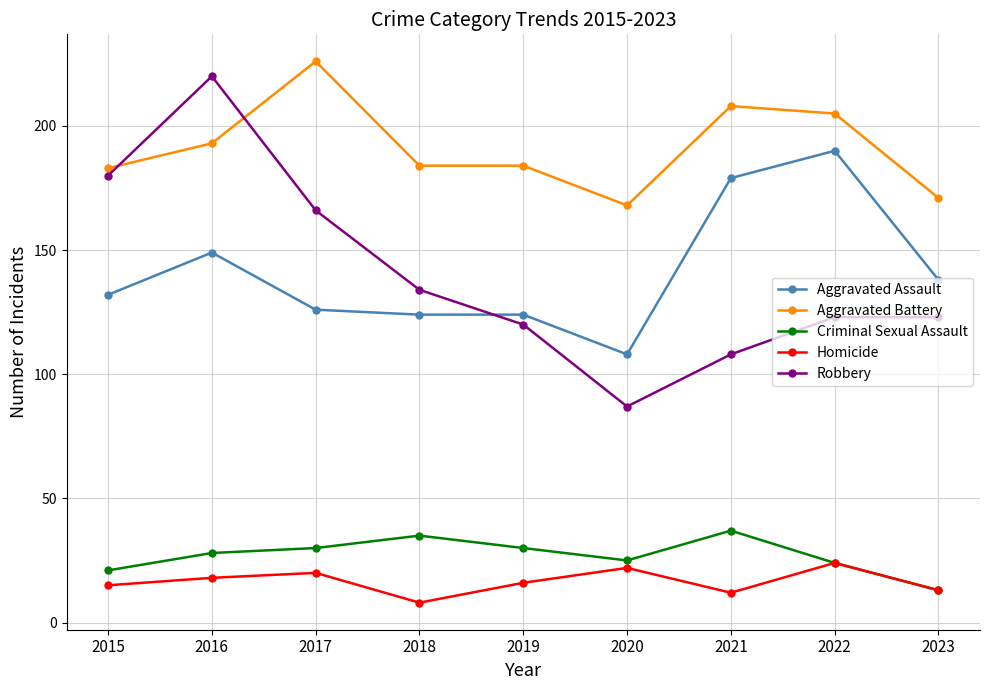

Where is the first local minimum for Robbery?

2020